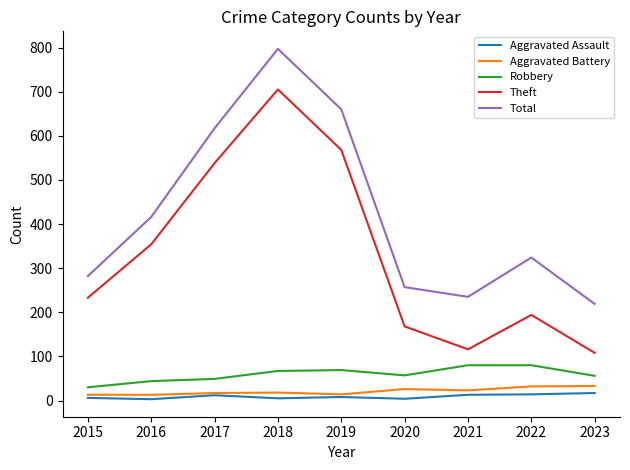

What is the difference between the Aggravated Assault values at 2022 and 2015?

8